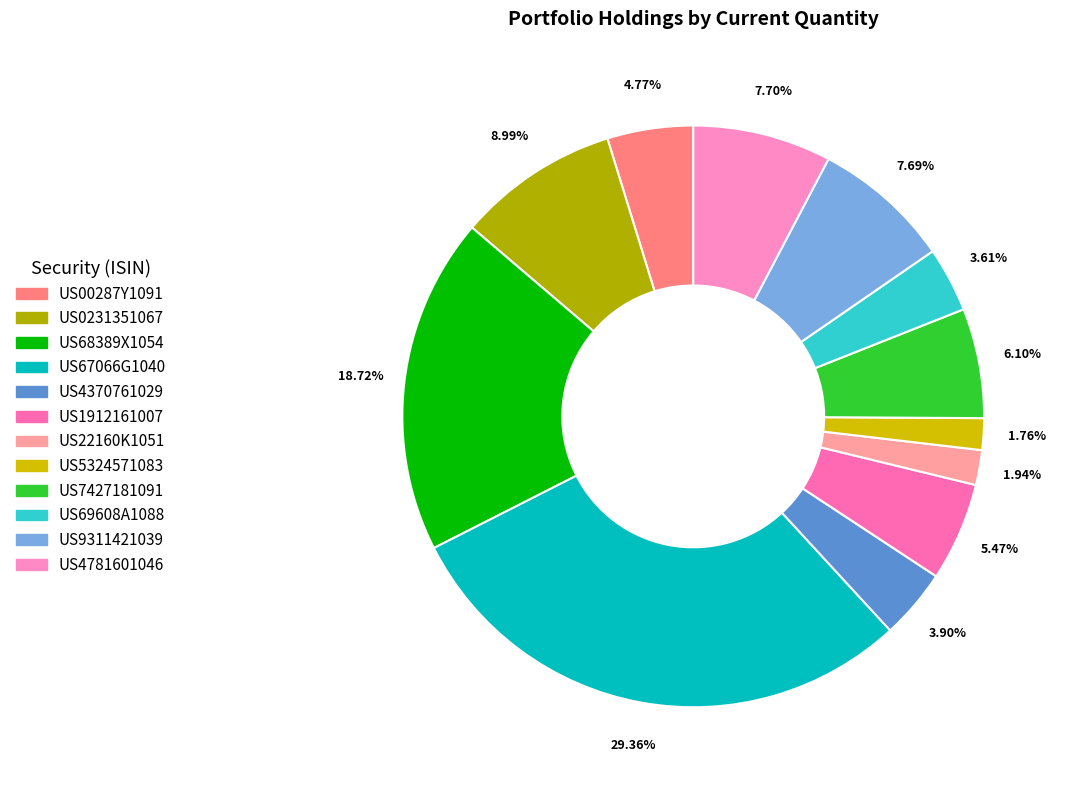

Is there any slice that represents more than half of the pie?

No